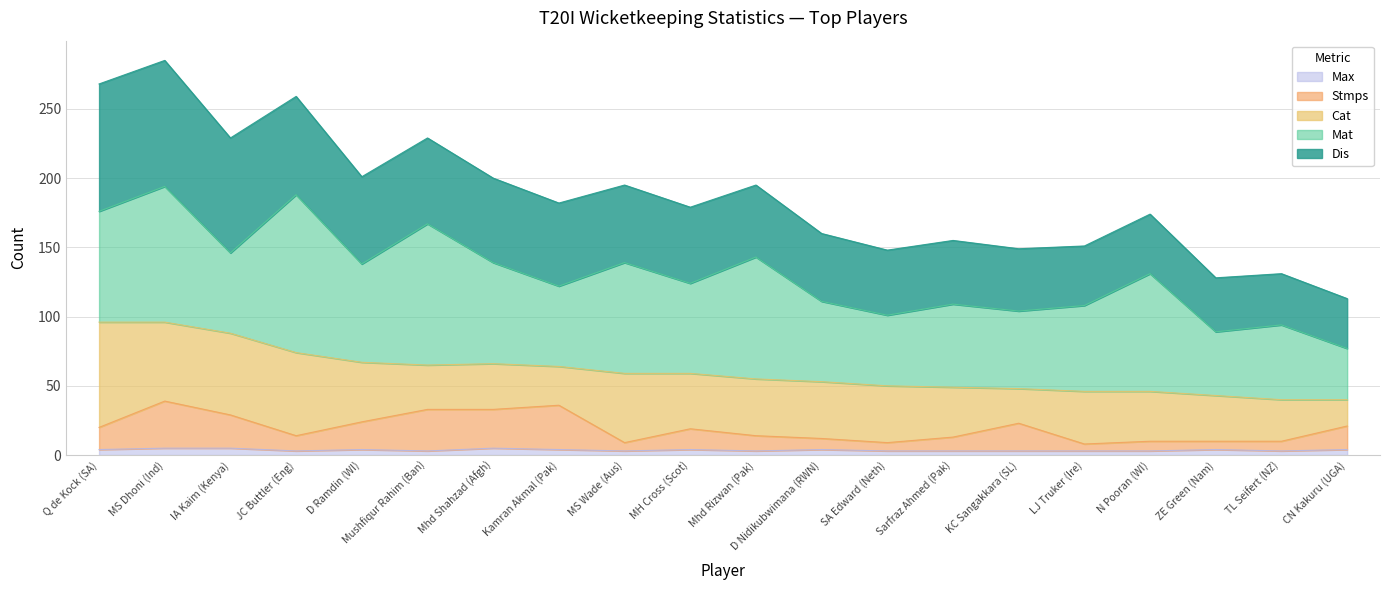

At which category does the chart reach its minimum across all series?

JC Buttler (Eng)